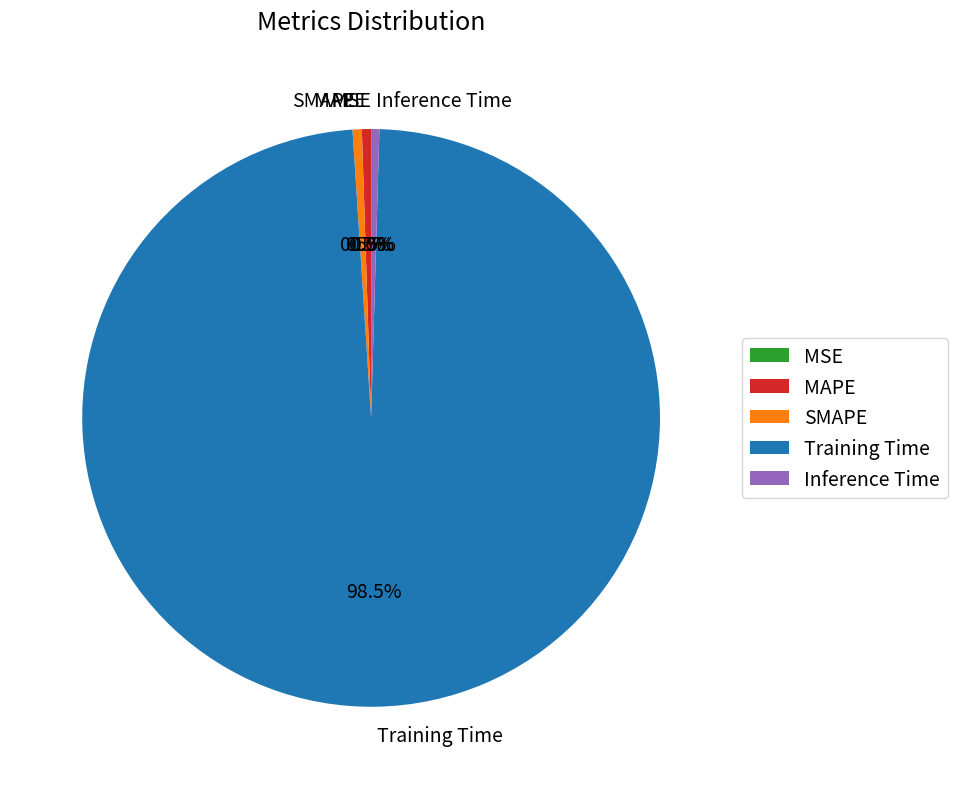

Which has a higher value, Training Time or Inference Time?

Training Time